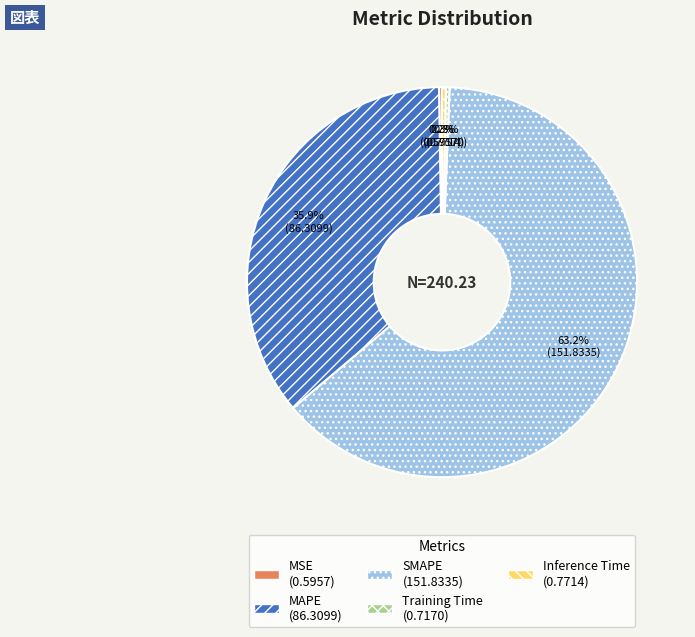

What is the largest slice in the pie chart?

SMAPE